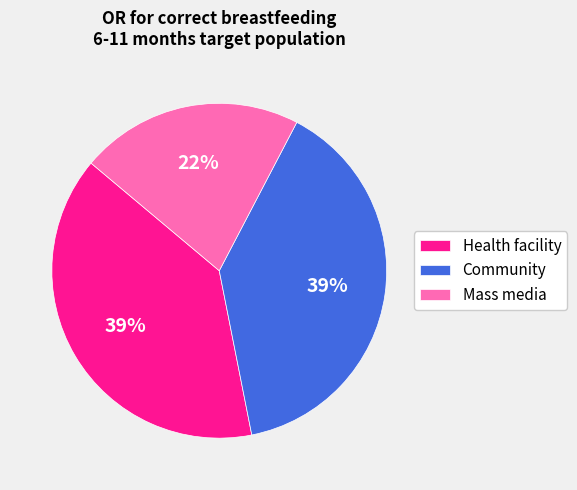

Is Community the majority of the pie?

No